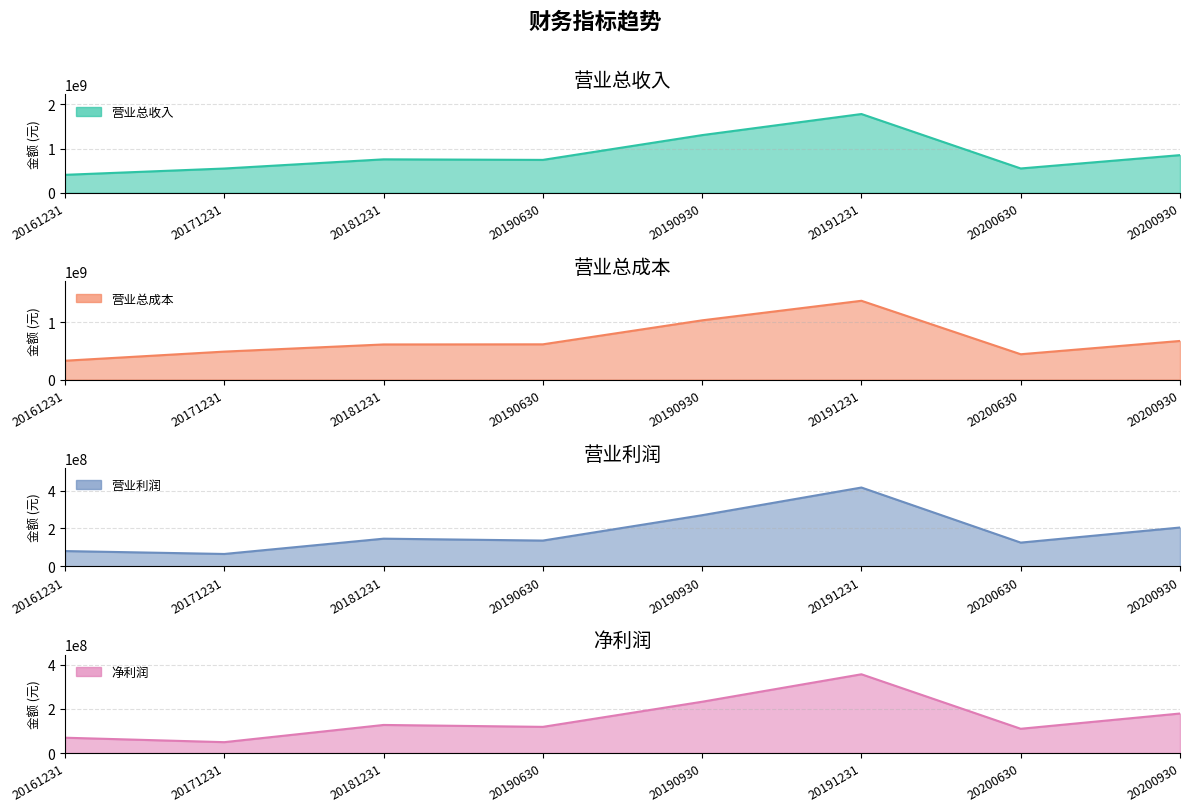

What is the spread (max minus min) of values at 20171231?

499708820.4